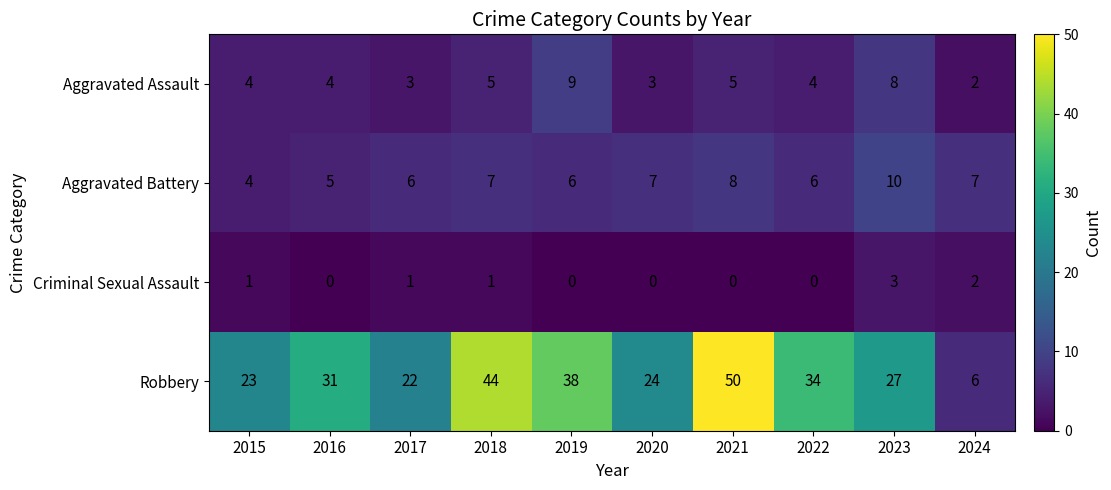

What is the total value across all series at 2022?

44